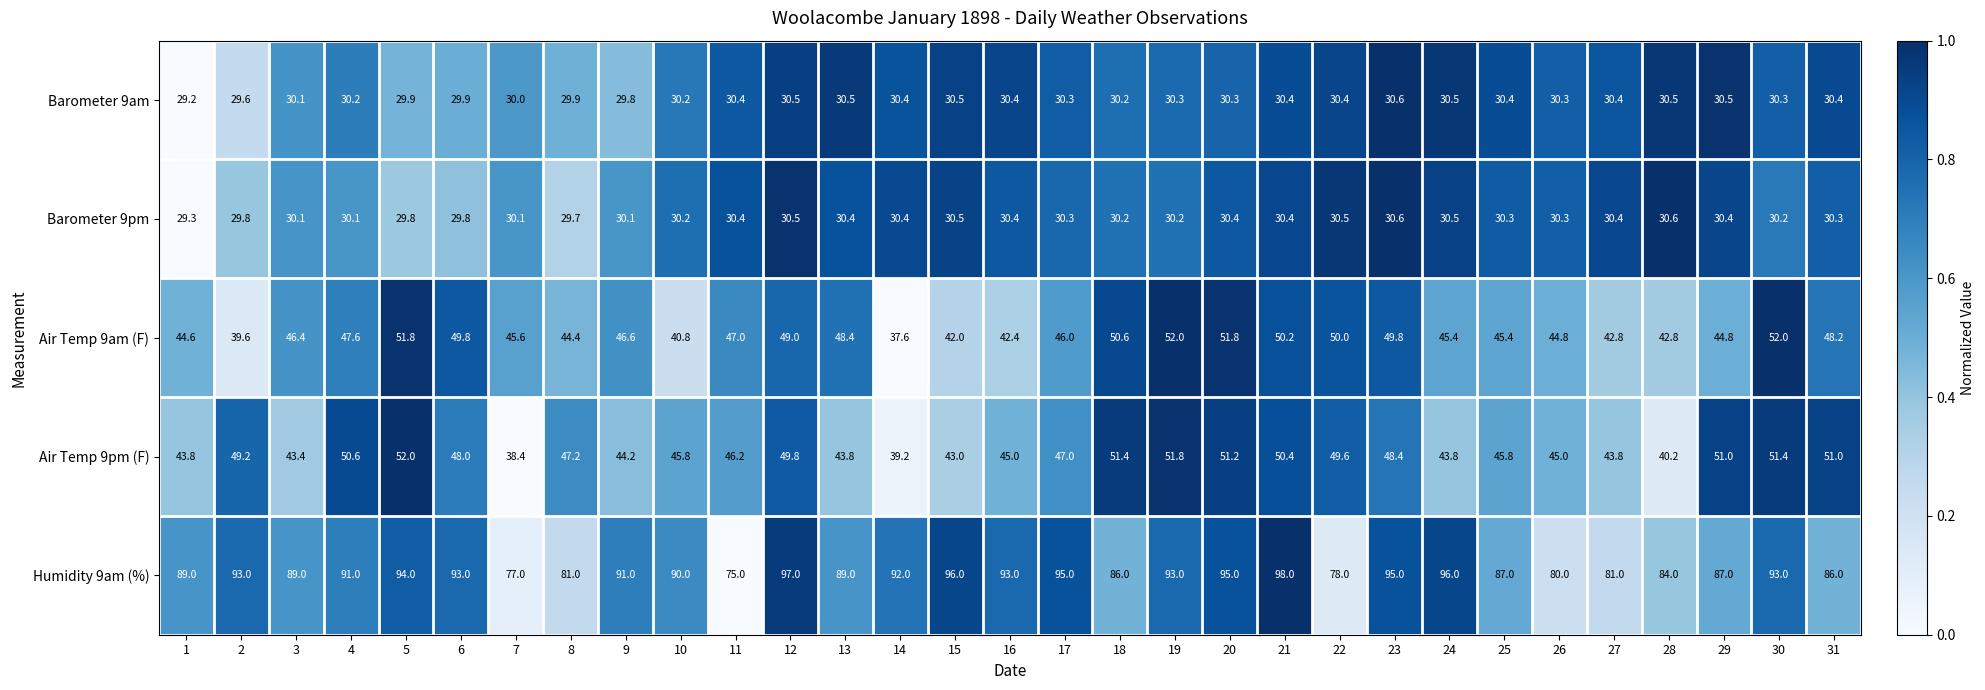

What is the total value across all series at 31?

245.9